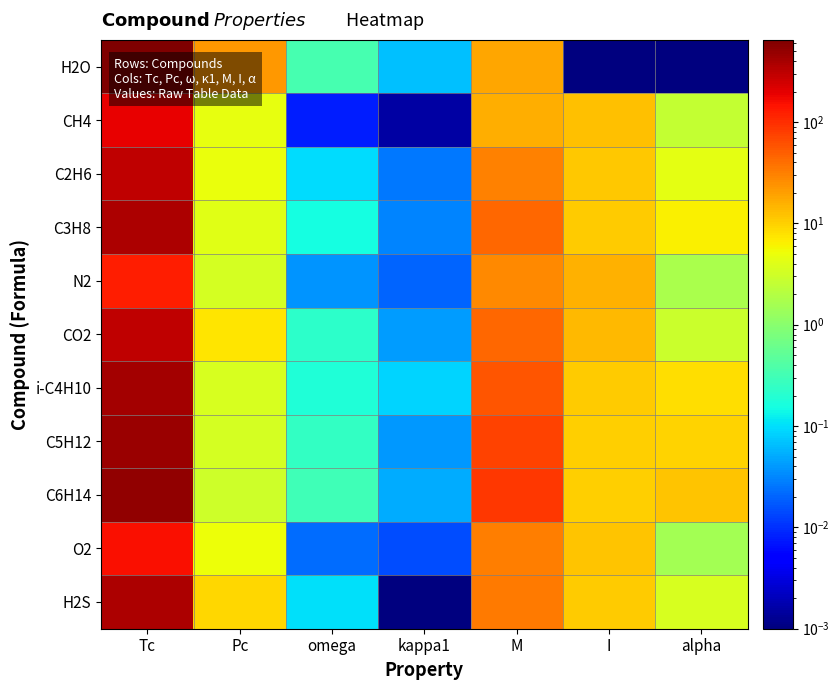

Between Tc and M, which series saw the biggest shift?

H2O